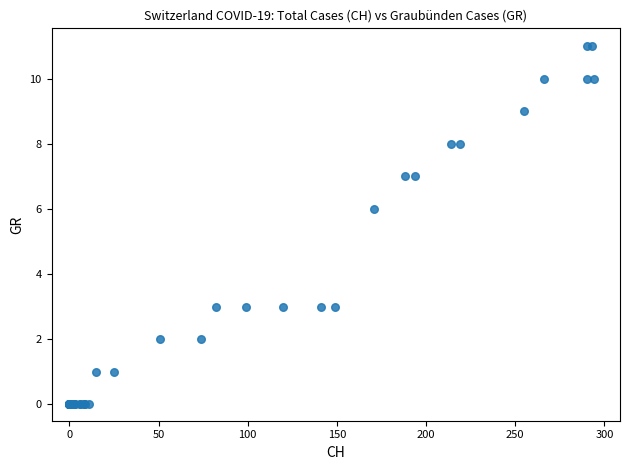

What Y value in the scatter plot is closest to 5?

6